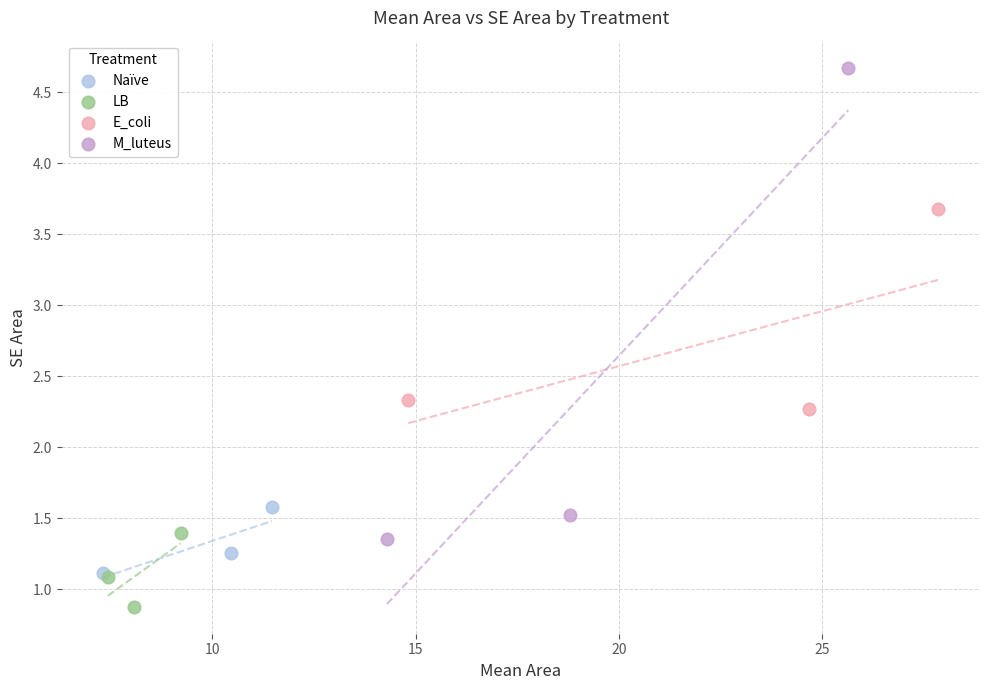

Which series has the widest spread of Y values?

M_luteus